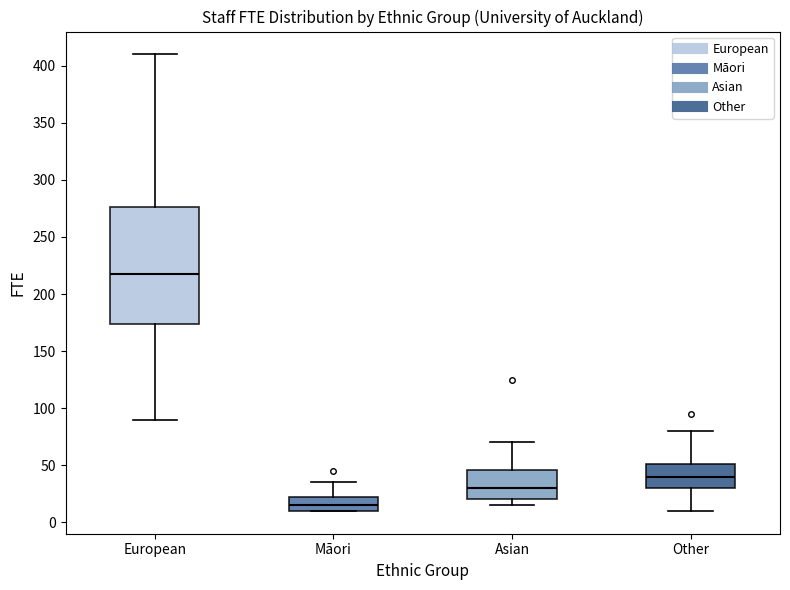

Where does the median line of the box for Asian sit on the y-axis? The values are not printed on the chart, so give them approximately, as read against the axis.

30